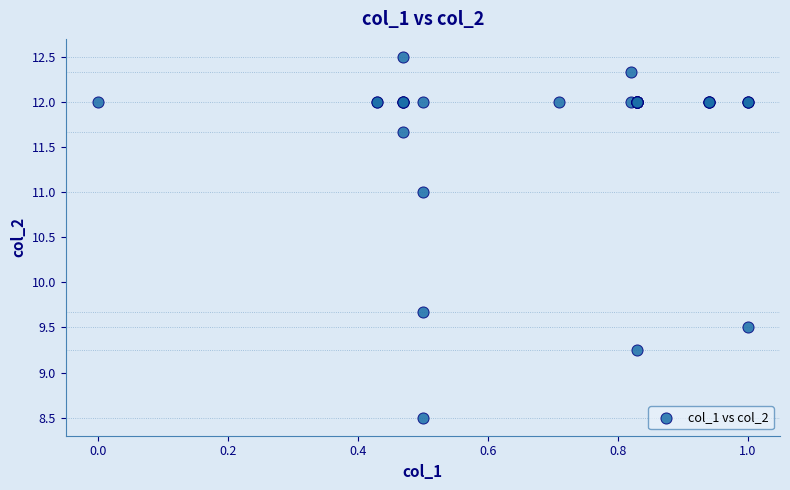

What Y value in the scatter plot is closest to 10?

9.7